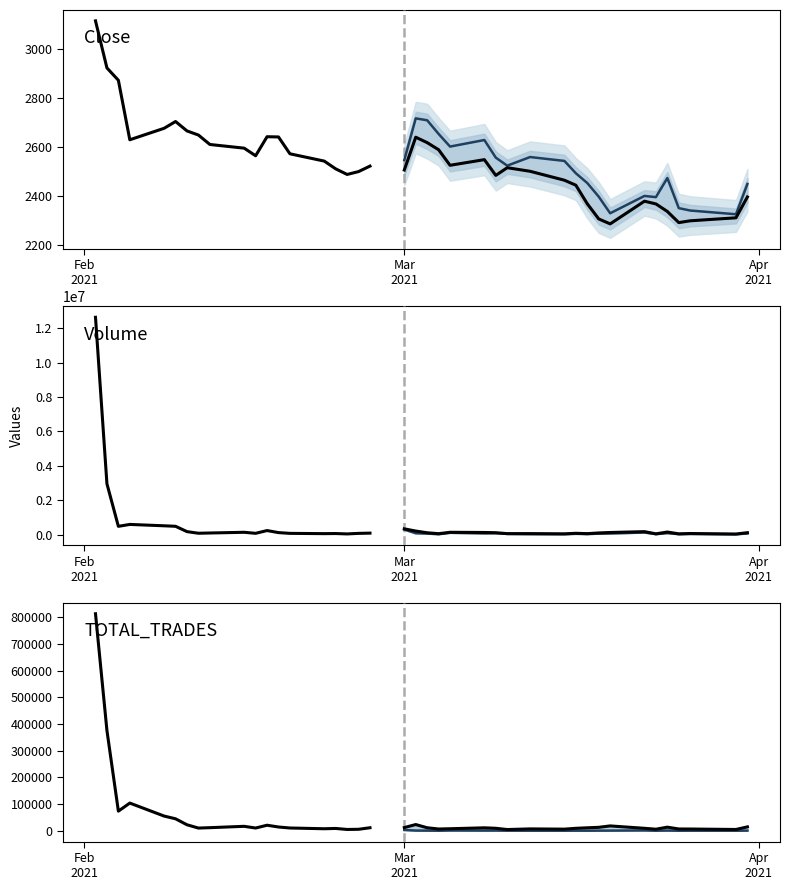

What is the label of the 11th point from the right?

29